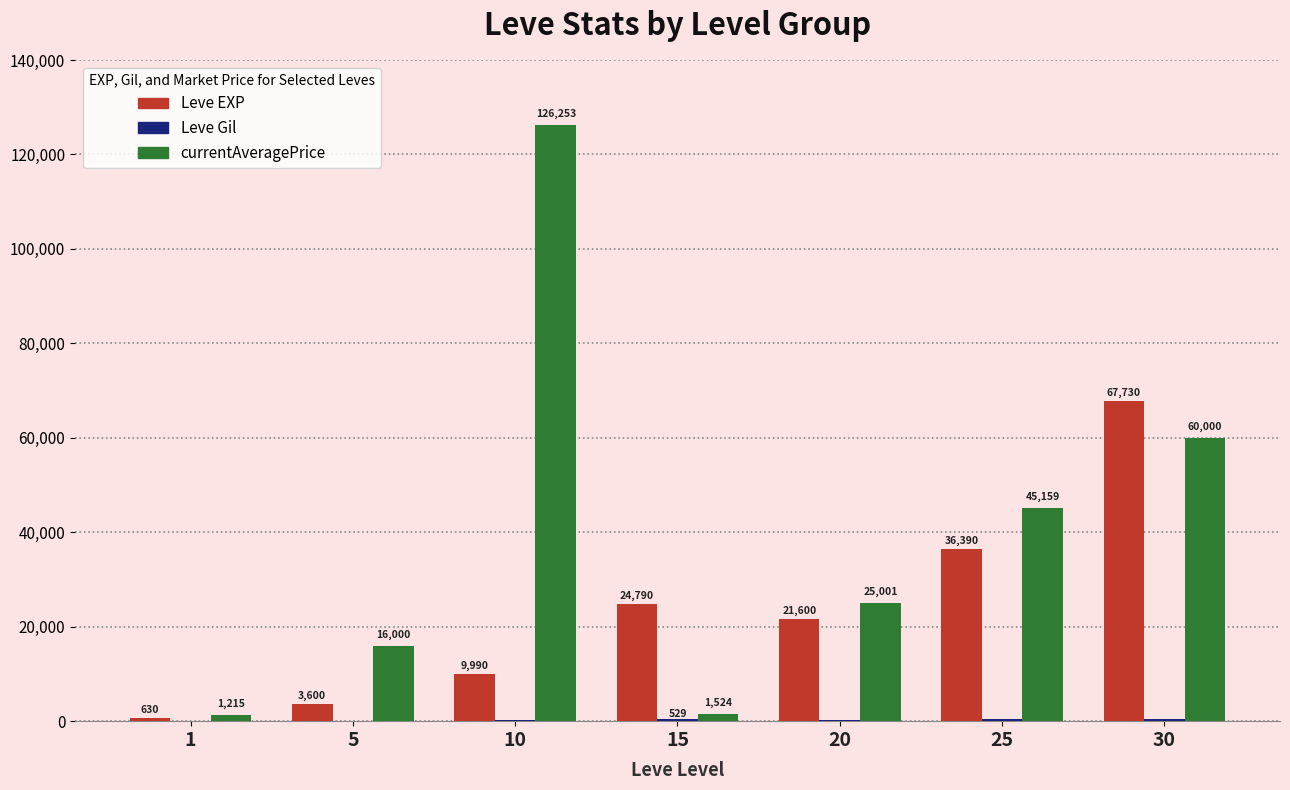

Where is Leve EXP nearest to the value 34180?

25